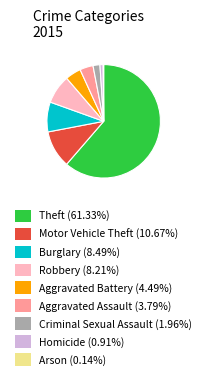

Is there a majority slice in this chart?

Yes